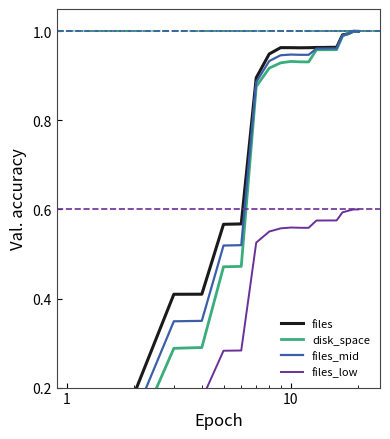

At how many categories does at least one series exceed 0?

19